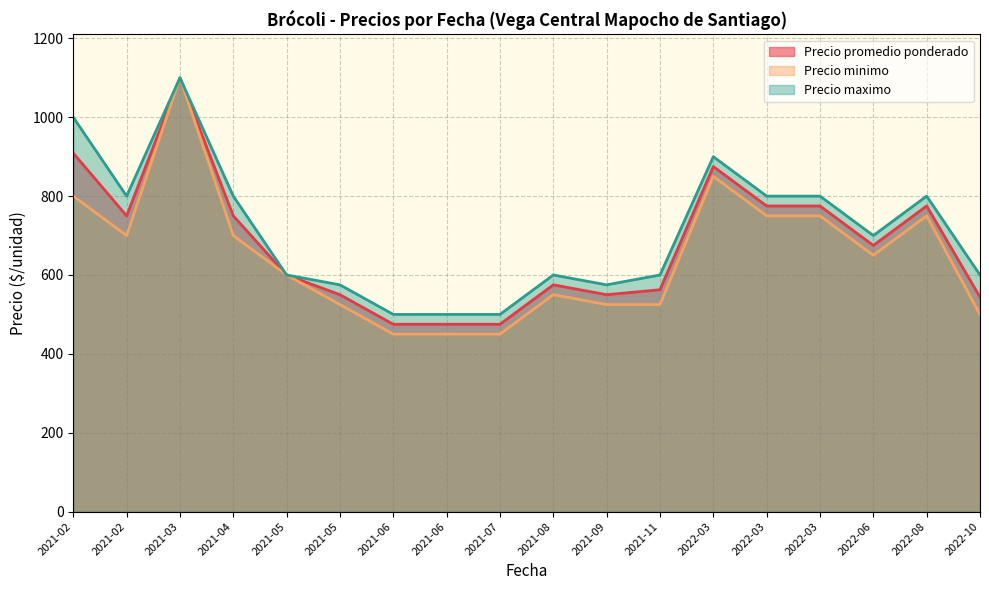

Does the chart display data point markers on the line(s)?

No